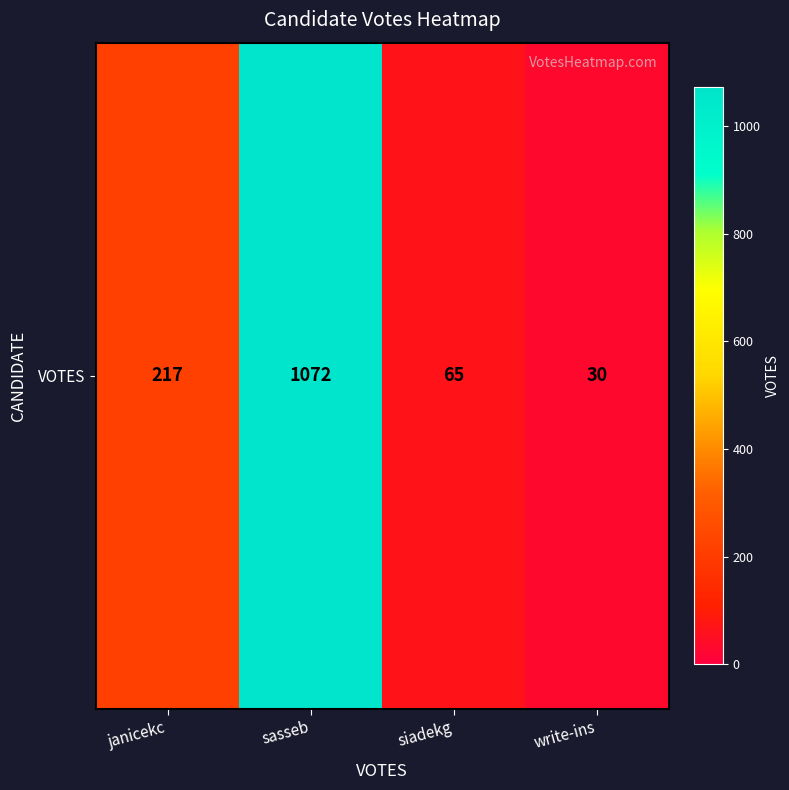

At which category does the chart reach its peak across all series?

sasseb